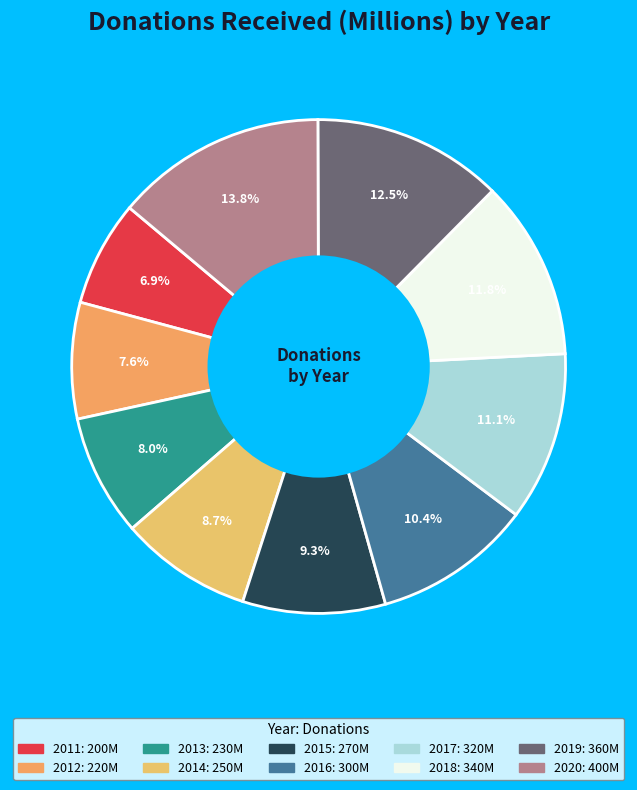

Approximately how many times larger is the value at 2016 compared to 2019?

0.8